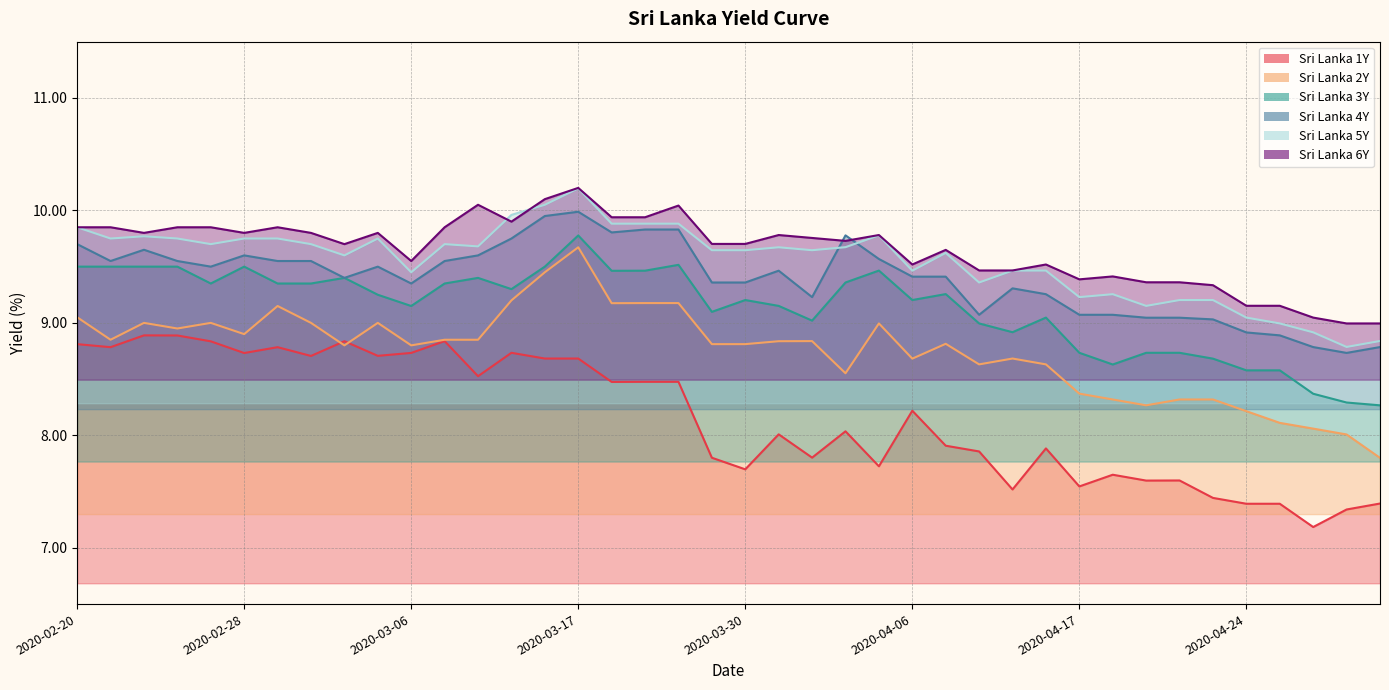

What is the value of the Sri Lanka 6Y point at the 30th from the left?

9.5